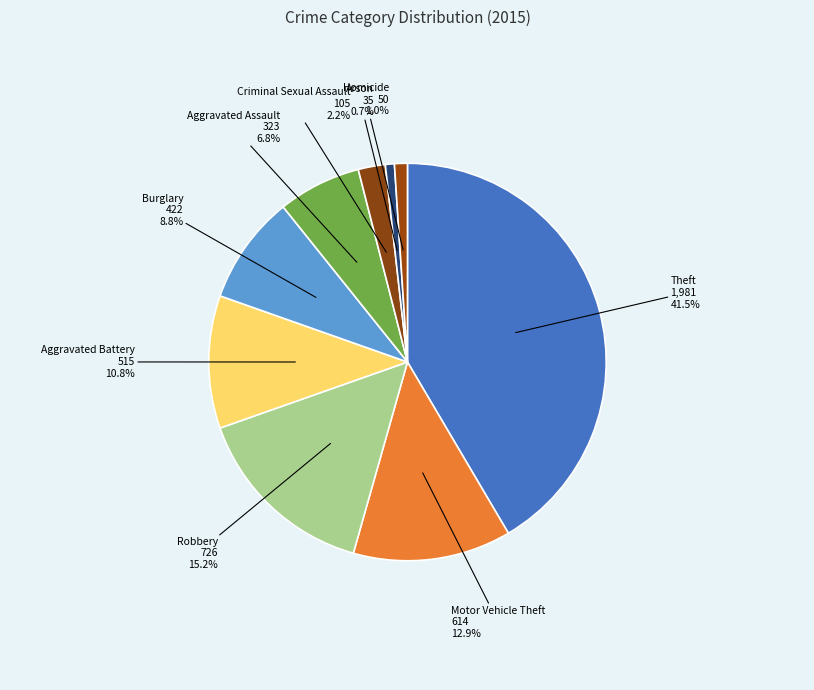

Which category has the biggest portion of the pie?

Theft